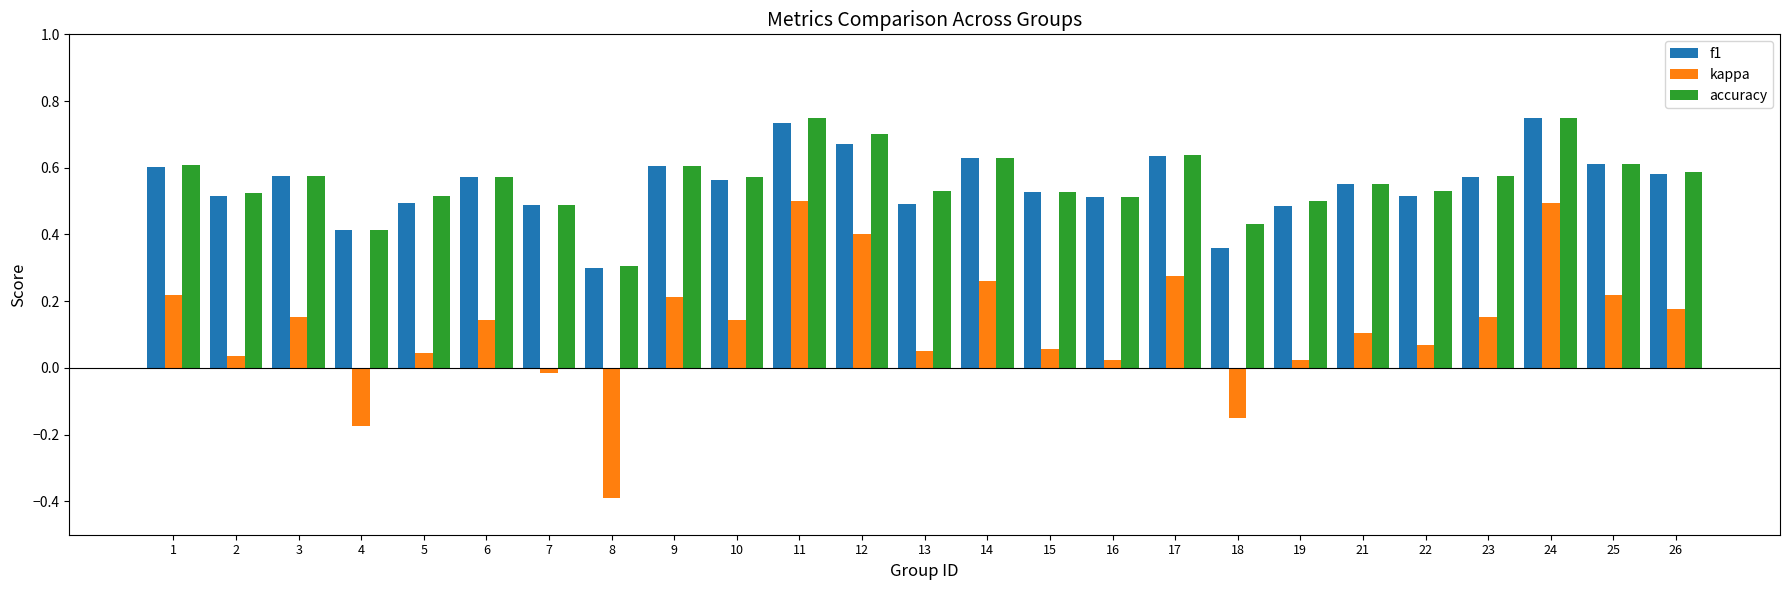

At which label does f1 reach its minimum?

8